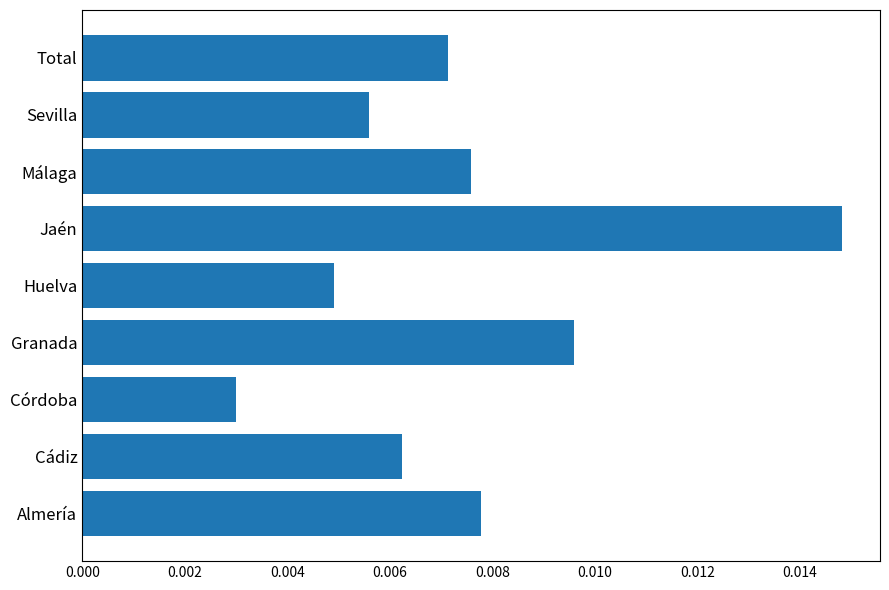

How many bars are there in total?

9